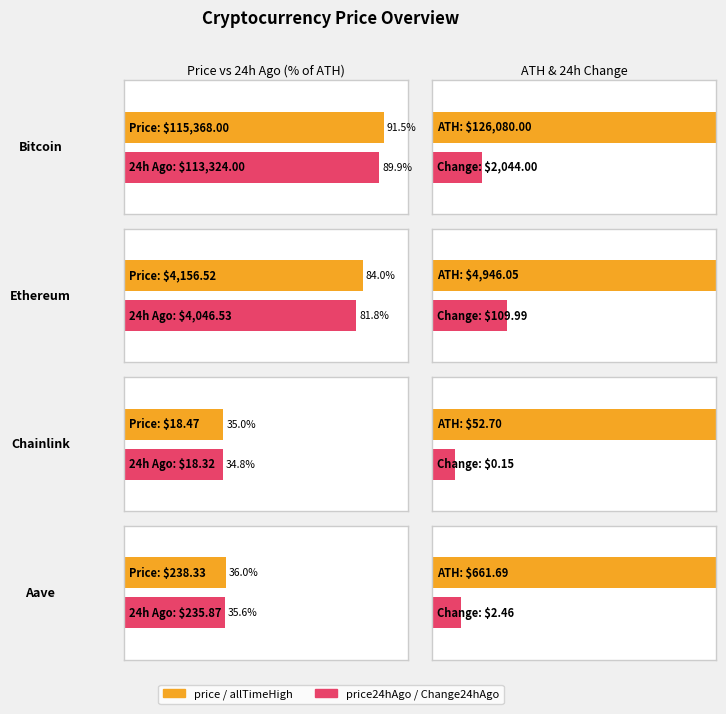

At which label is price24hAgo closest to 56671?

Ethereum